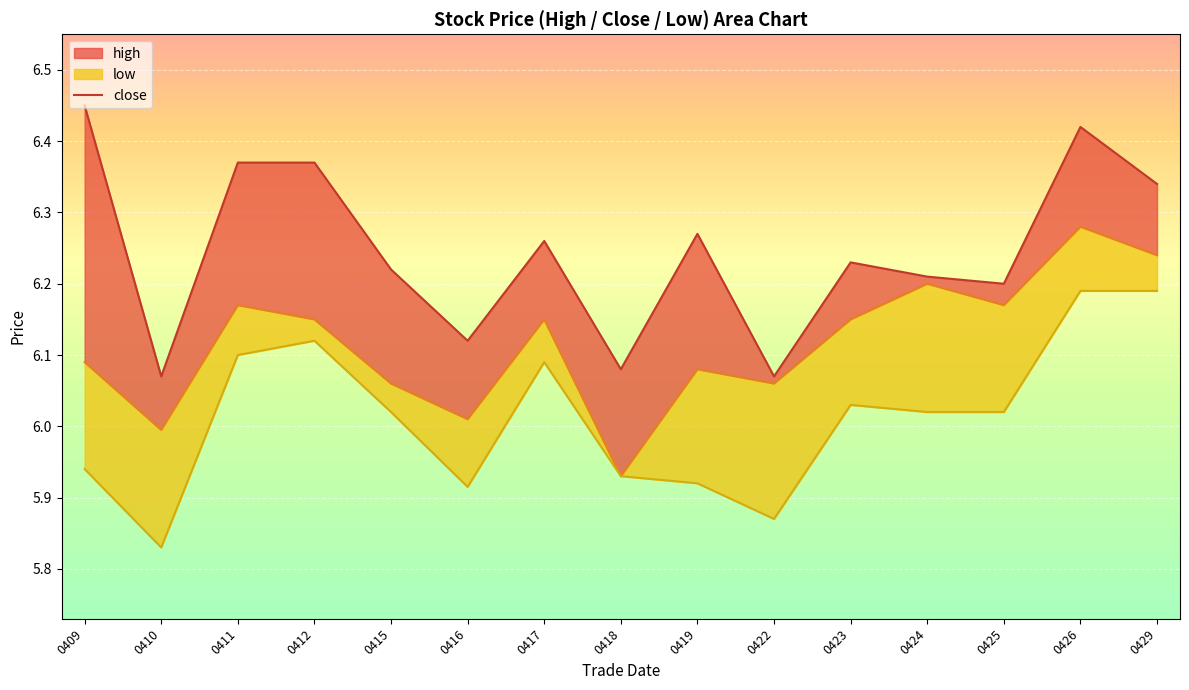

Which label corresponds to the largest value in the chart?

0409